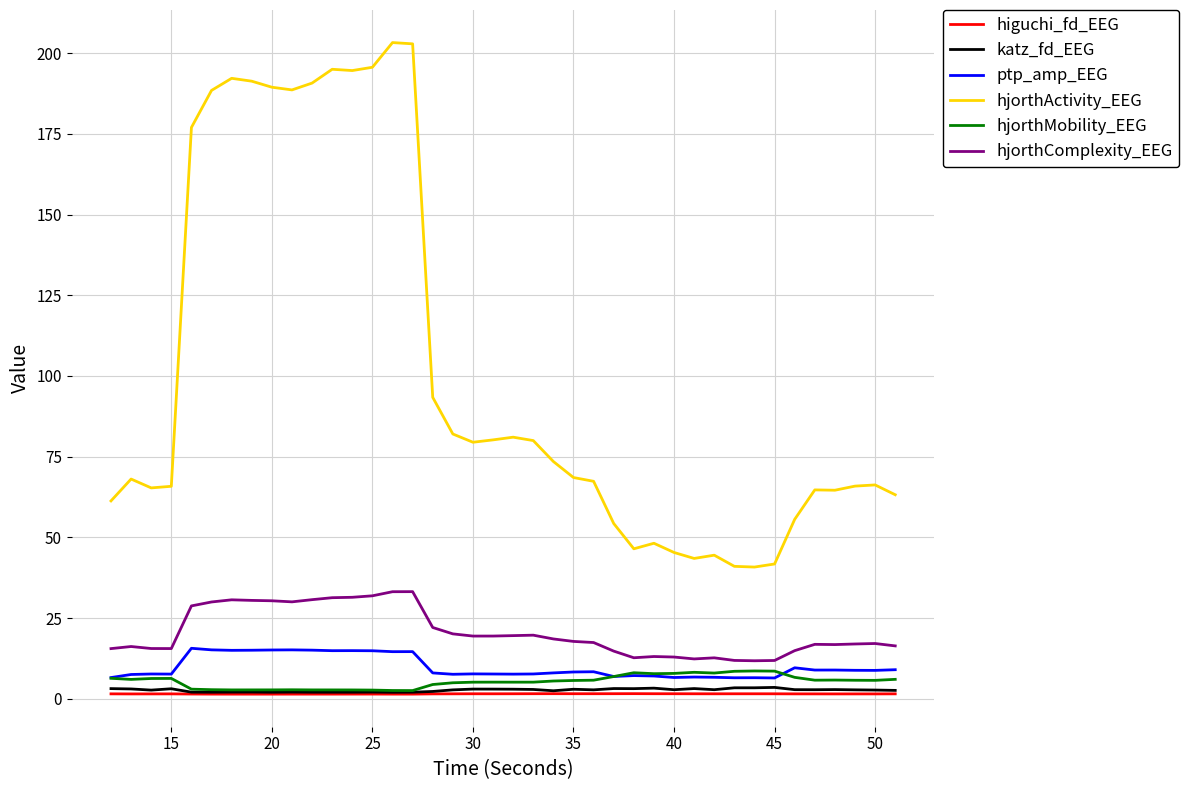

What is the lowest value of the hjorthComplexity_EEG series?

11.8